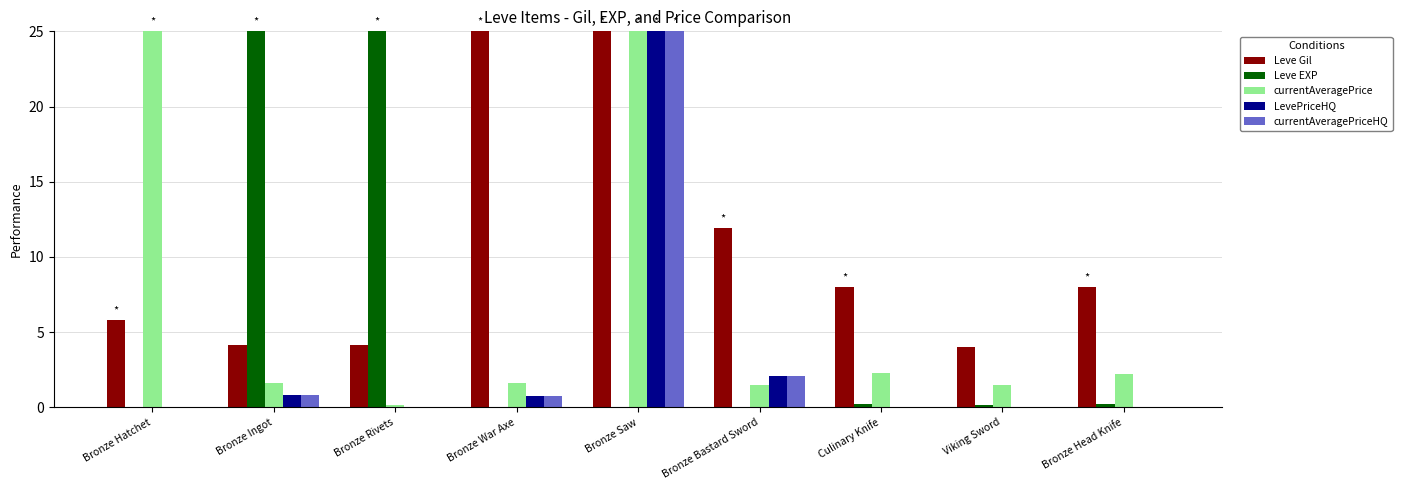

Which series changed the most between Bronze Rivets and Bronze Head Knife?

Leve EXP